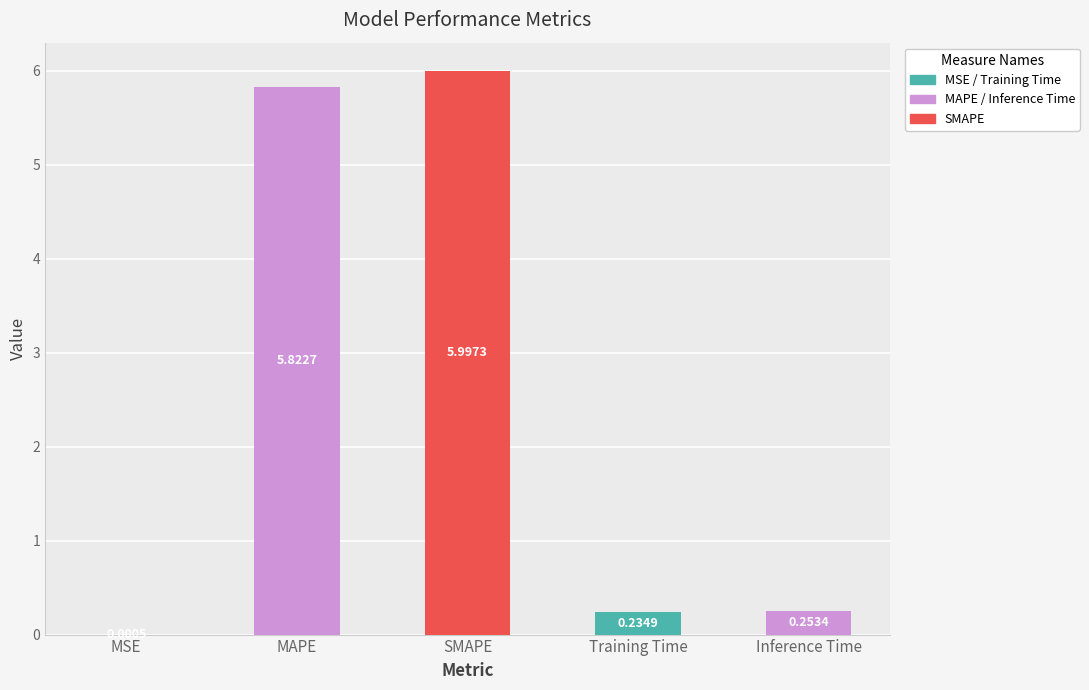

What is the sum of all values?

12.3